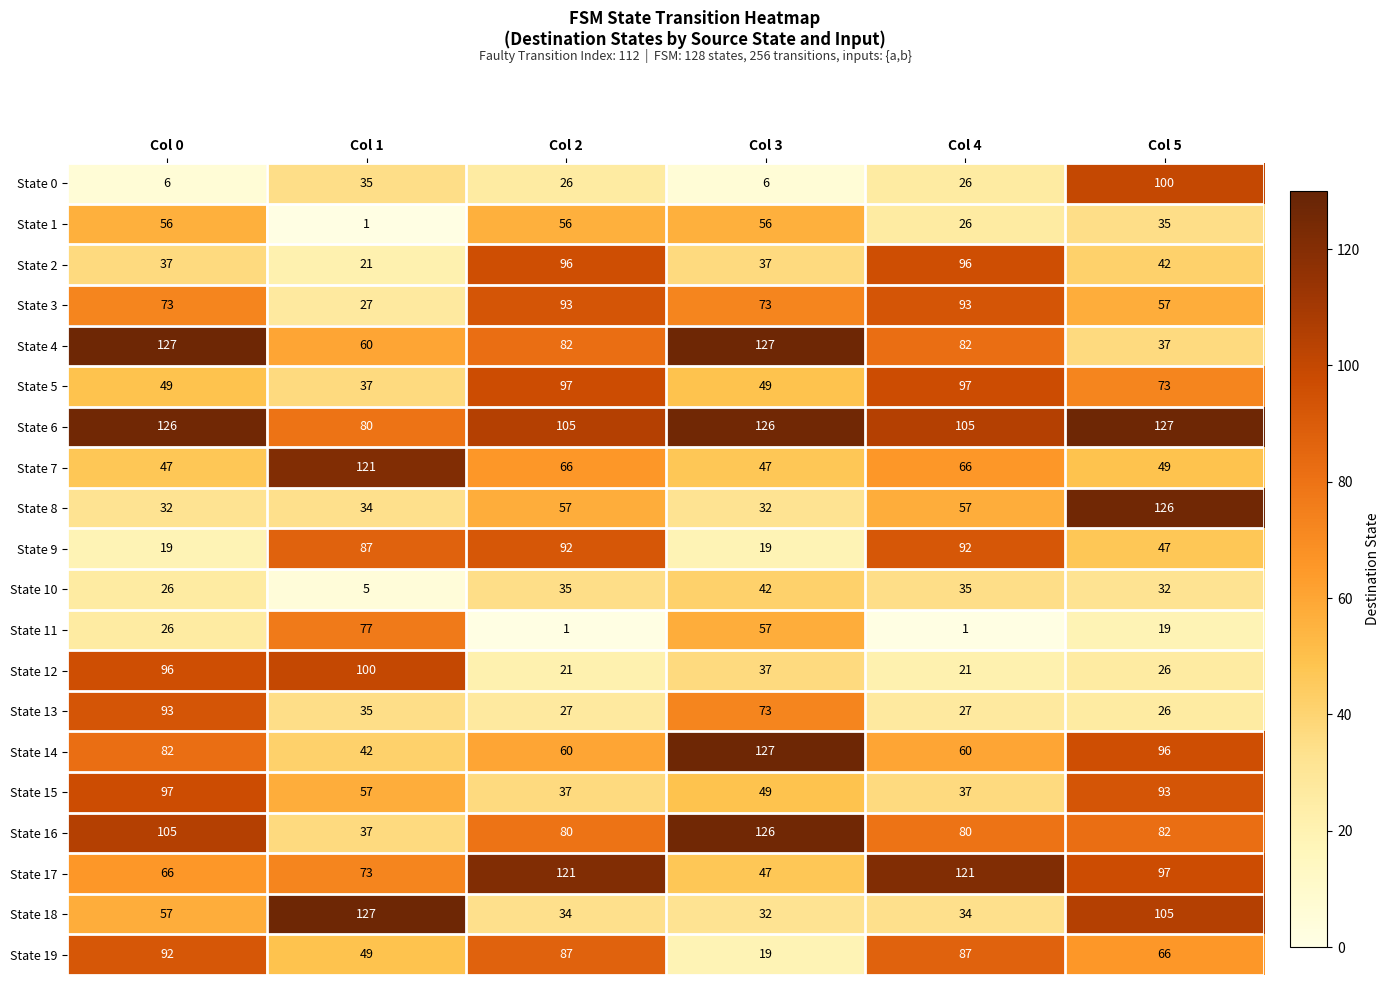

Where does the State 19 series first go above 87?

Col 0